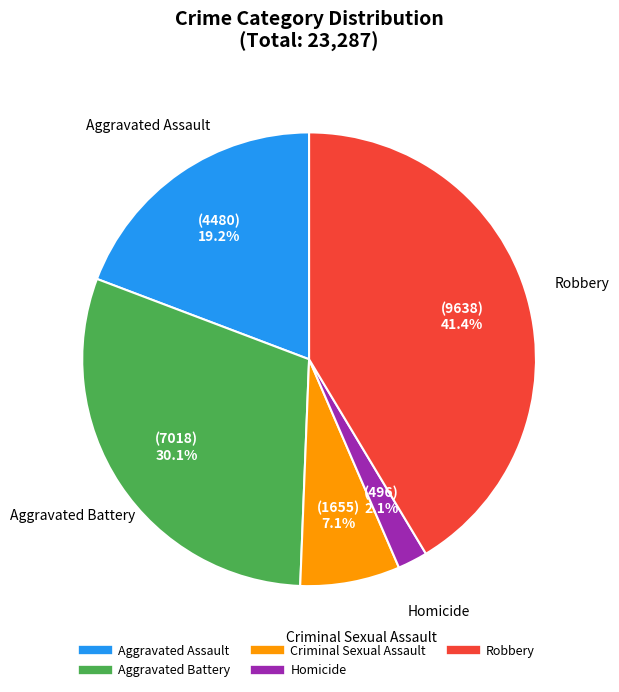

To the nearest percent, what is the difference between the Aggravated Assault and Homicide slice percentages?

17%